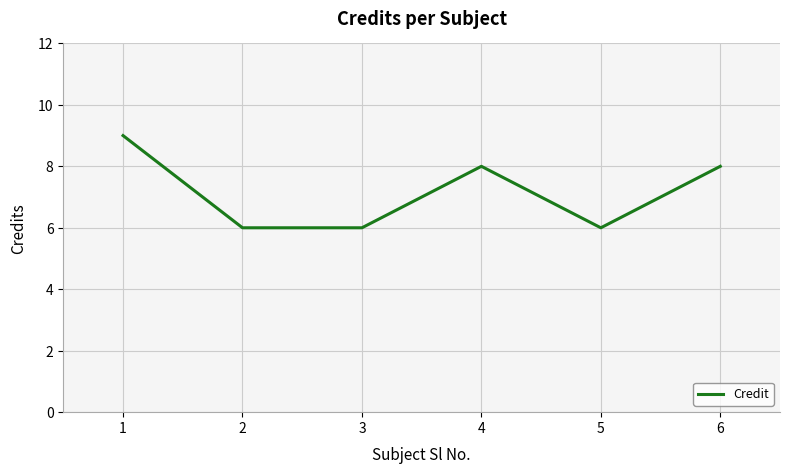

The chart shows a value of 9 at 1. True or false?

True